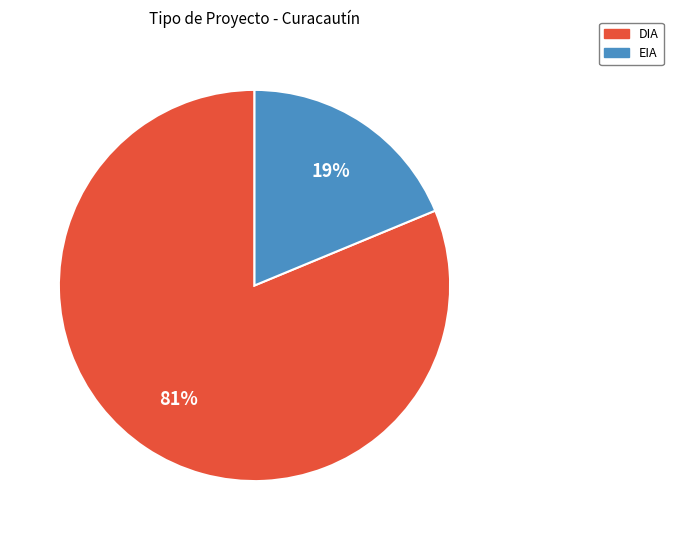

What is the majority slice?

DIA